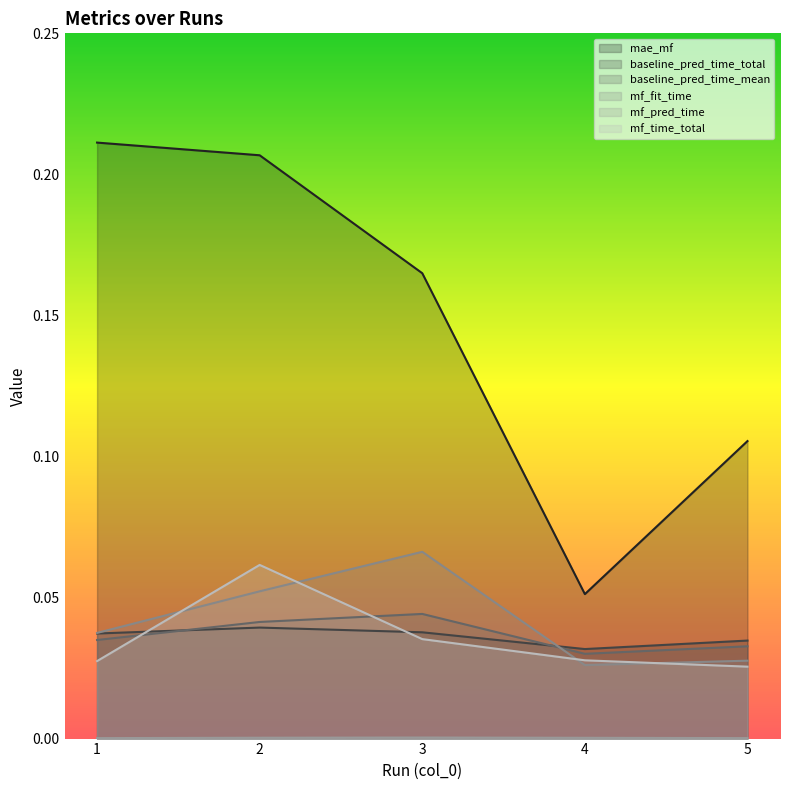

Count the number of data series in this chart.

6